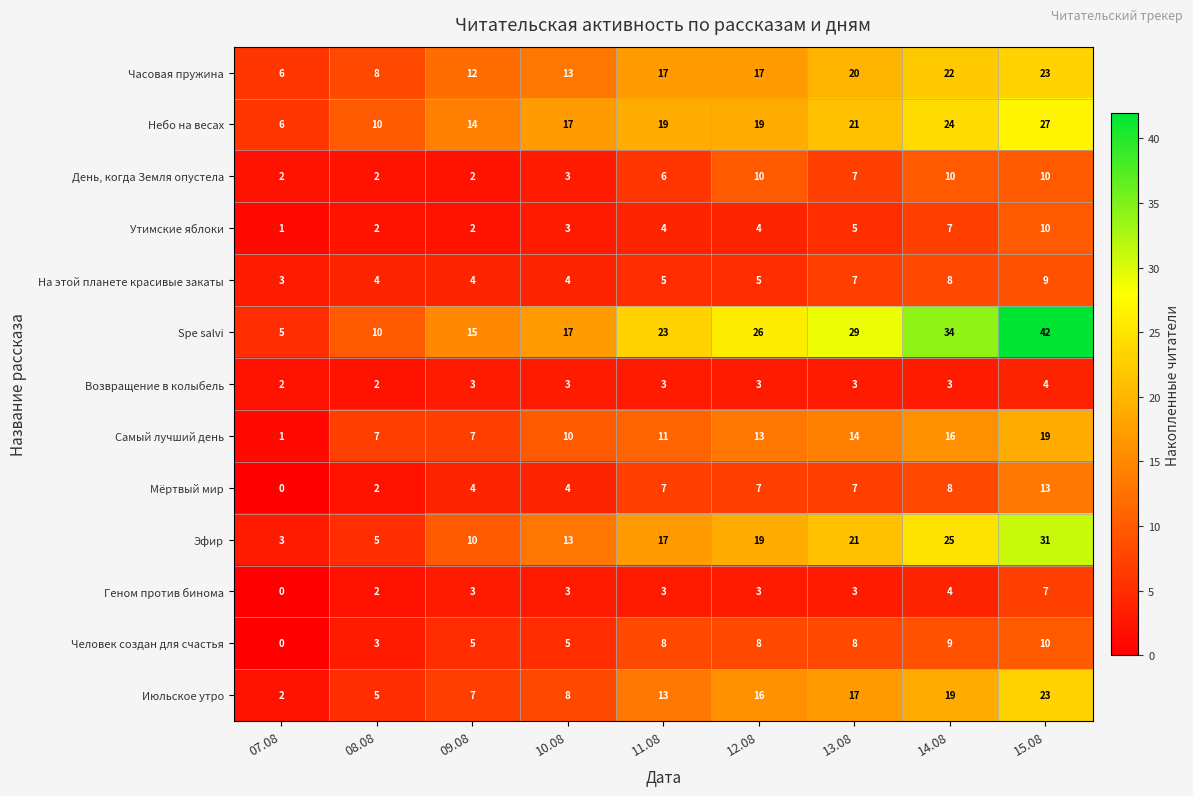

The День, когда Земля опустела series shows 16 at 12.08. True or false?

False